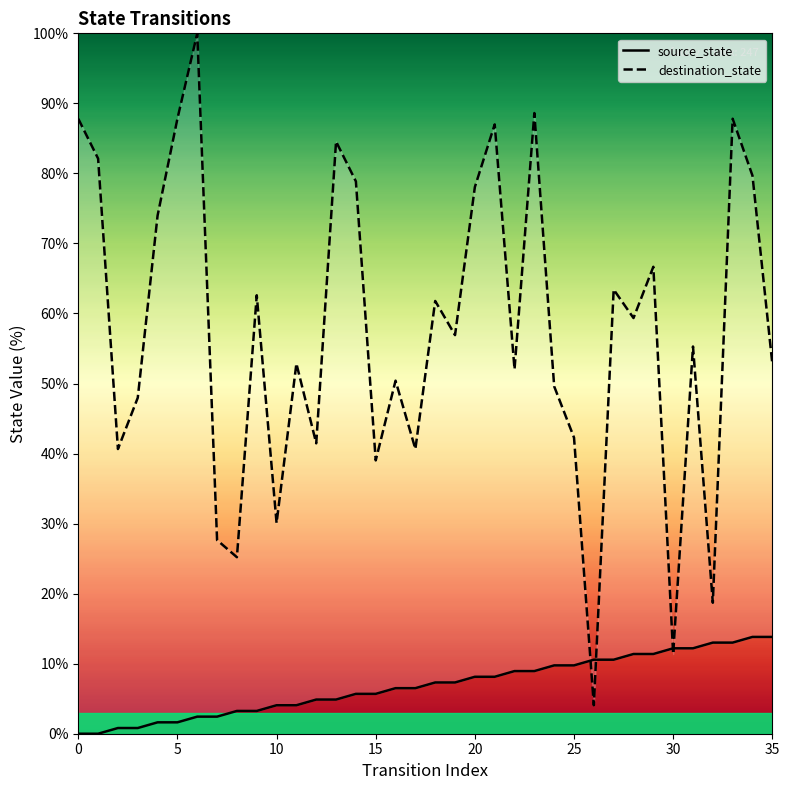

Where does the source_state series first go above 7?

18